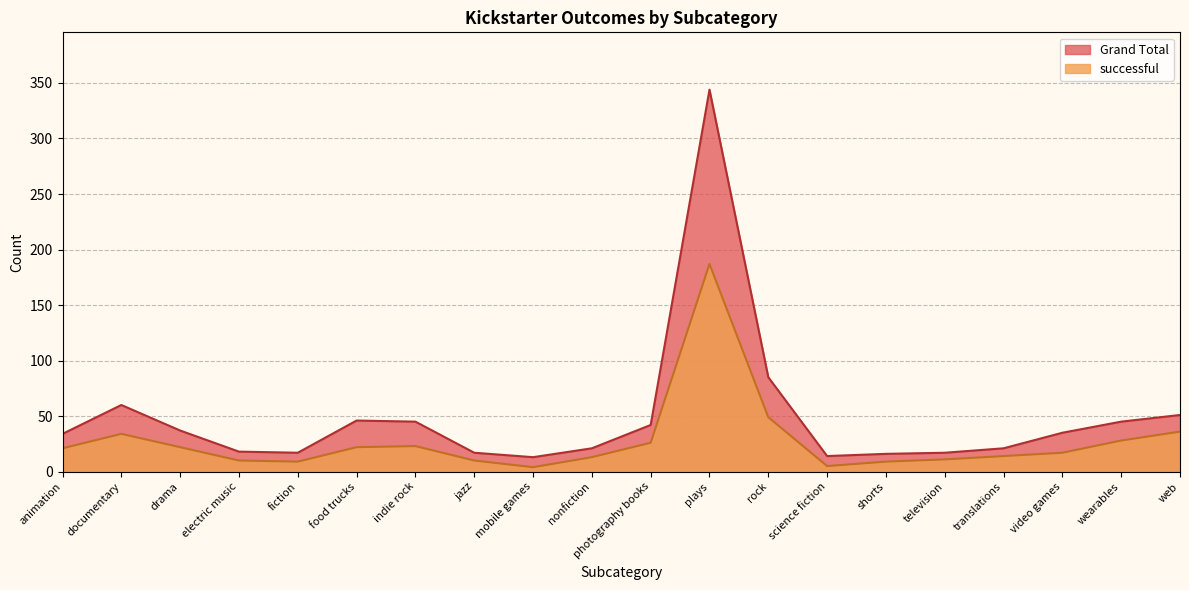

Where is the first local minimum for successful?

fiction